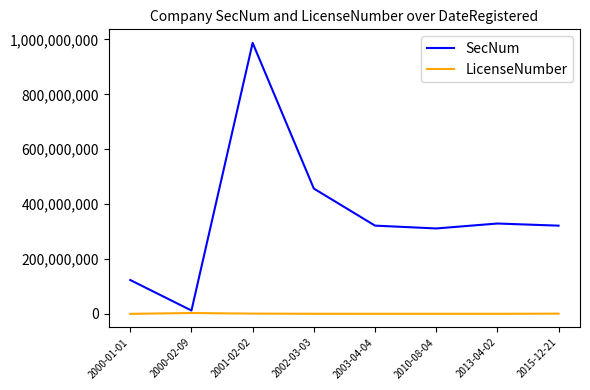

Which series changed the most between 2000-02-09 and 2010-08-04?

SecNum